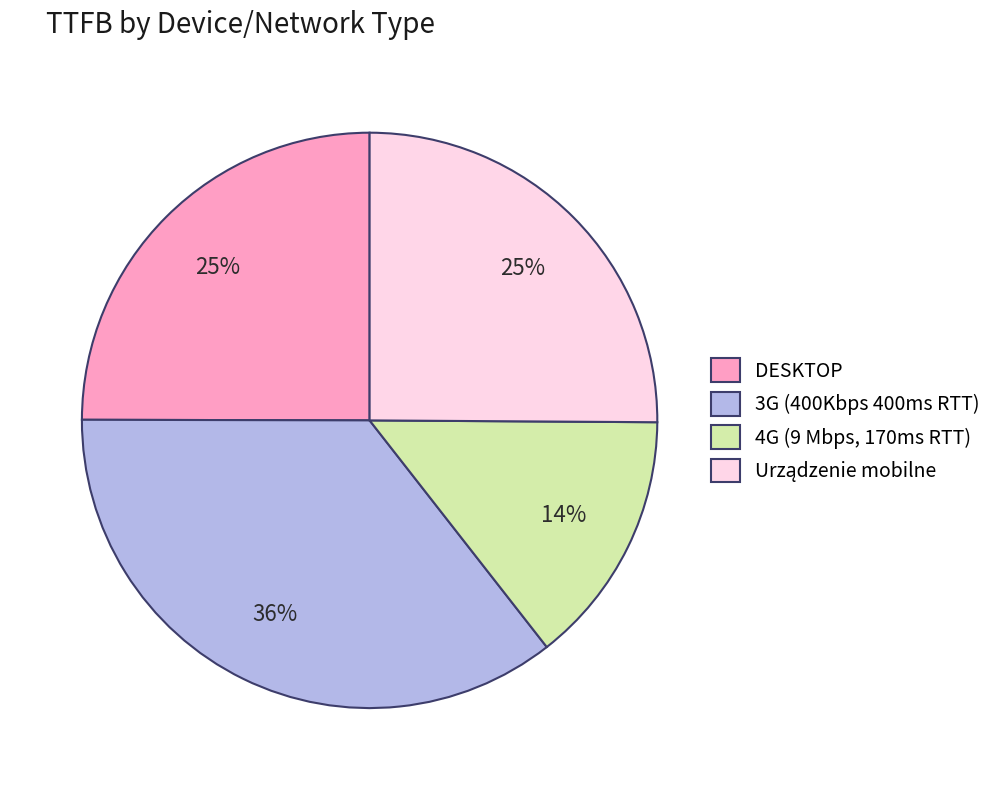

To the nearest percent, what portion does 4G (9 Mbps, 170ms RTT) represent?

14%